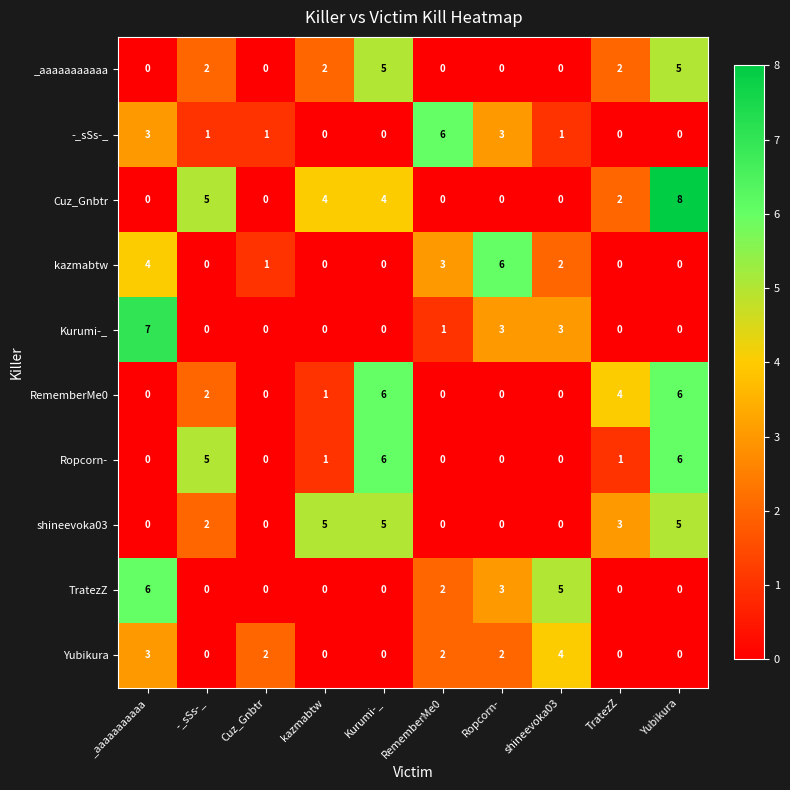

How many data points in -_sSs-_ are less than 1?

4